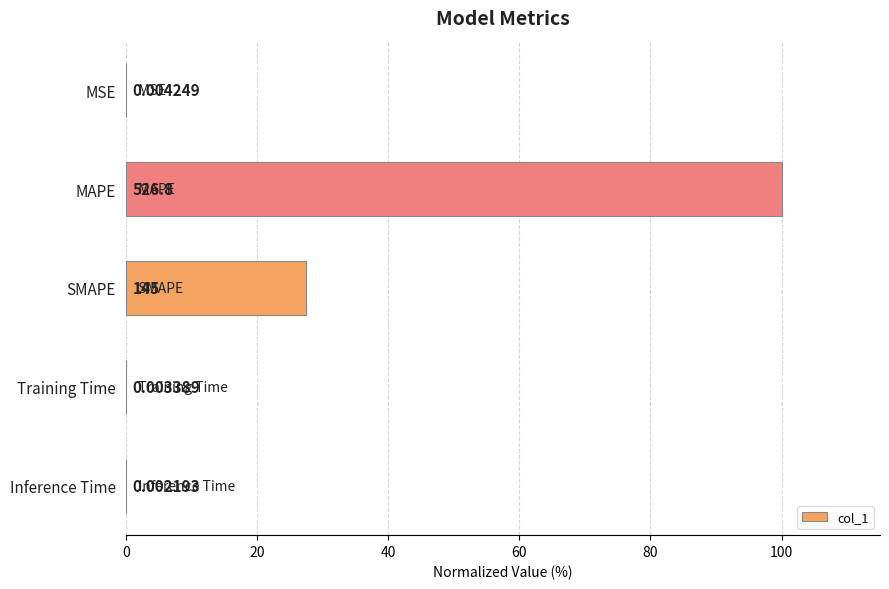

What is the change in value from SMAPE to Inference Time?

-27.5